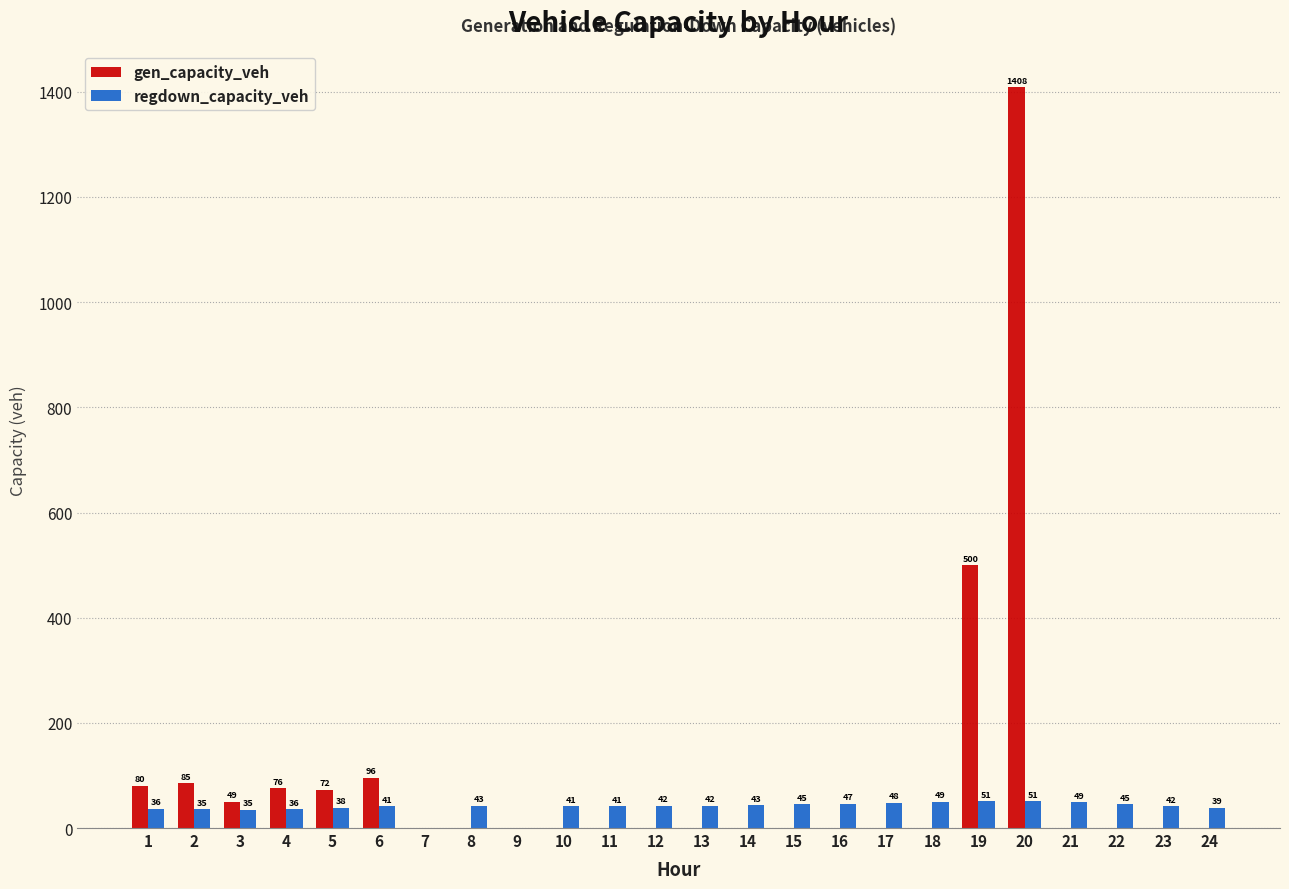

Which series changed the most between 13 and 21?

regdown_capacity_veh